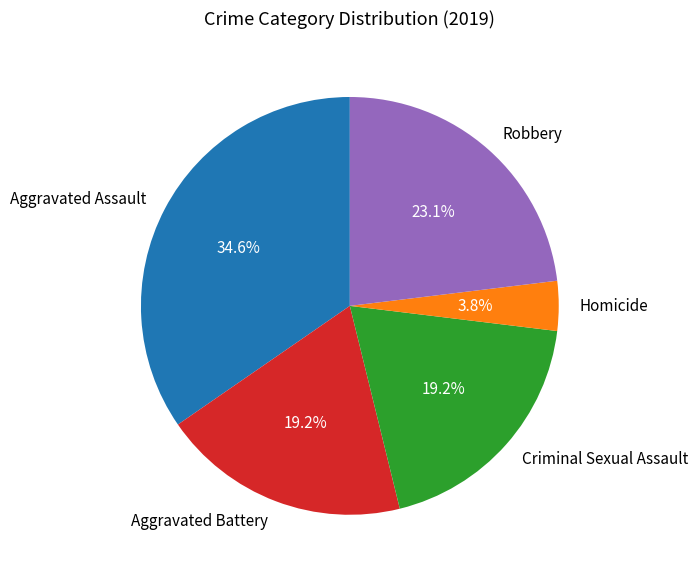

Is there any slice that represents more than half of the pie?

No